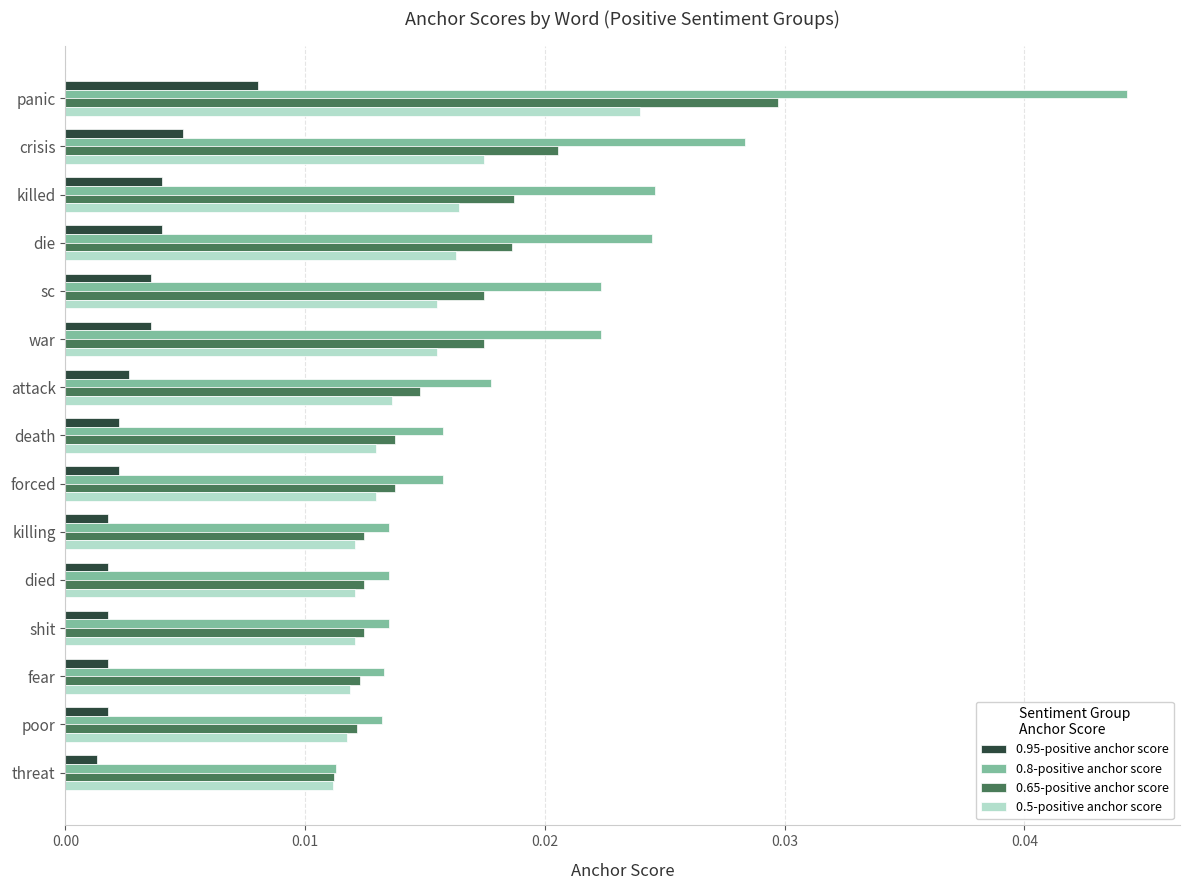

Which category has the lowest value in the 0.5-positive anchor score series?

threat